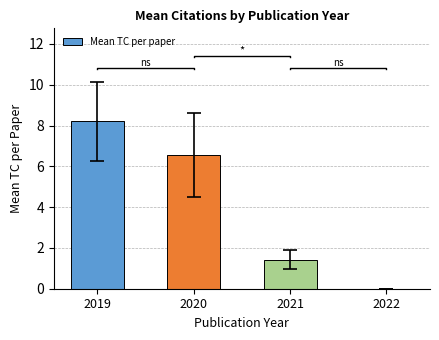

List the labels in order of value, largest first.

2019, 2020, 2021, 2022